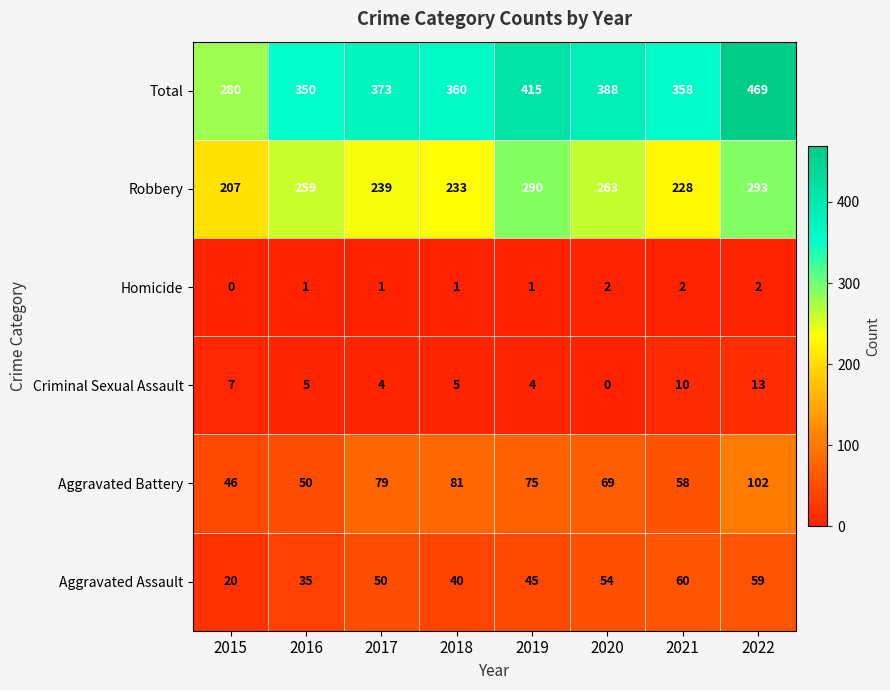

At which label is Aggravated Assault closest to 40?

2018